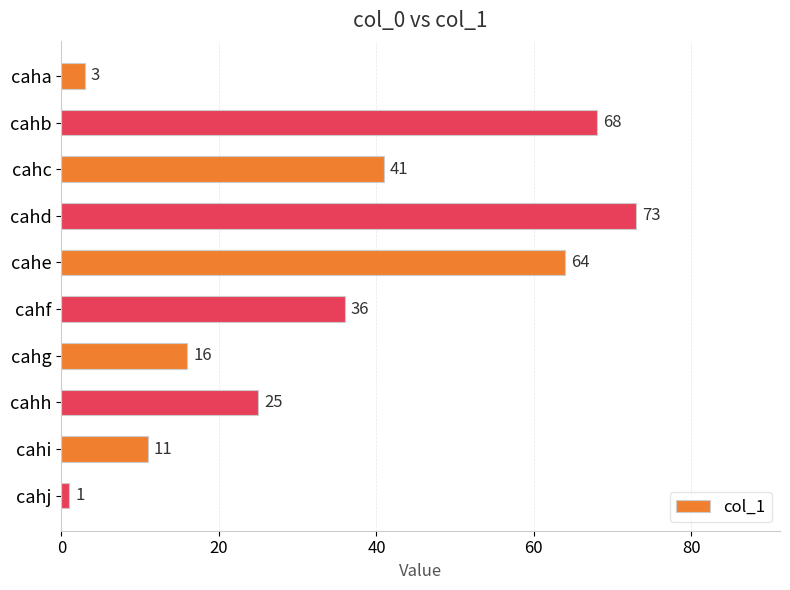

What is the difference between the second highest and second lowest values?

65